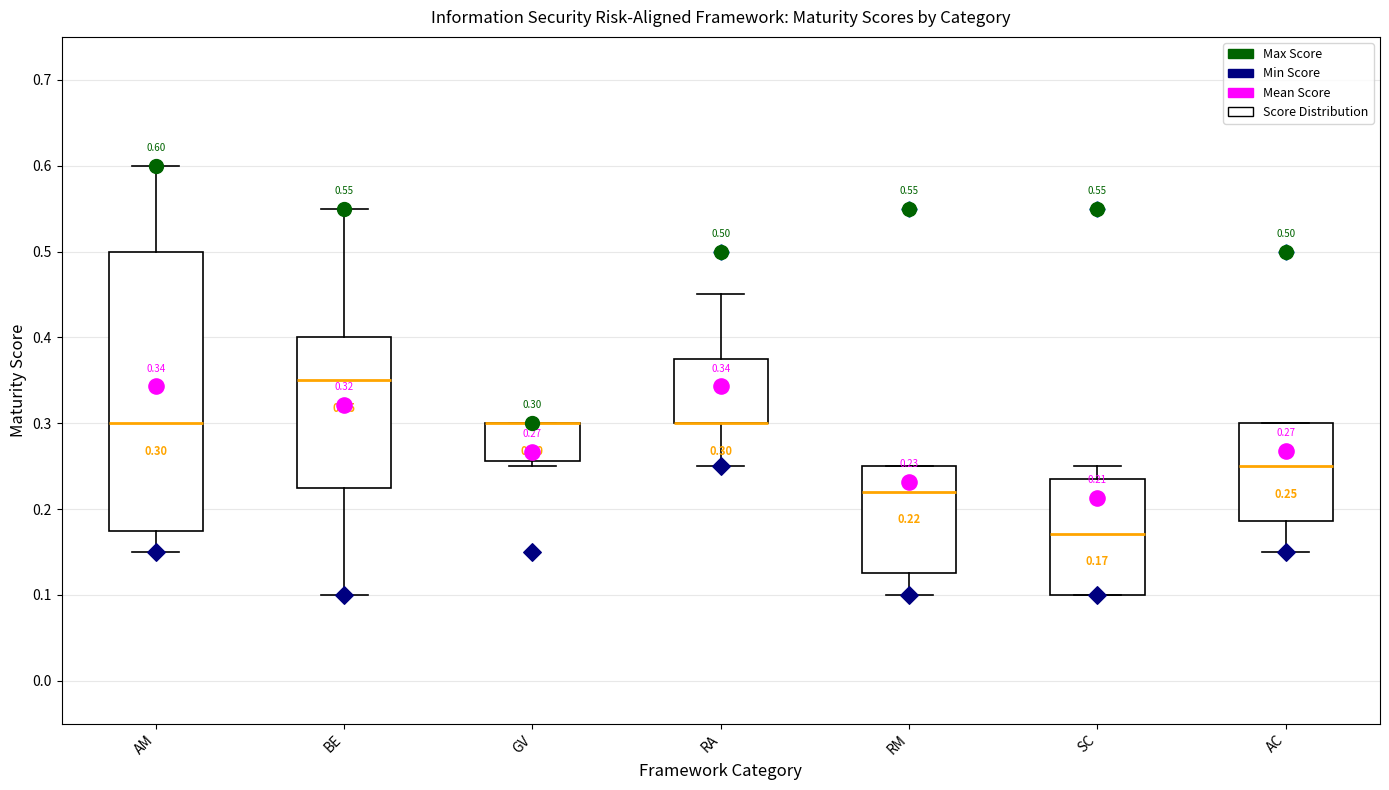

Which box is the tallest, from its lower edge to its upper edge?

AM